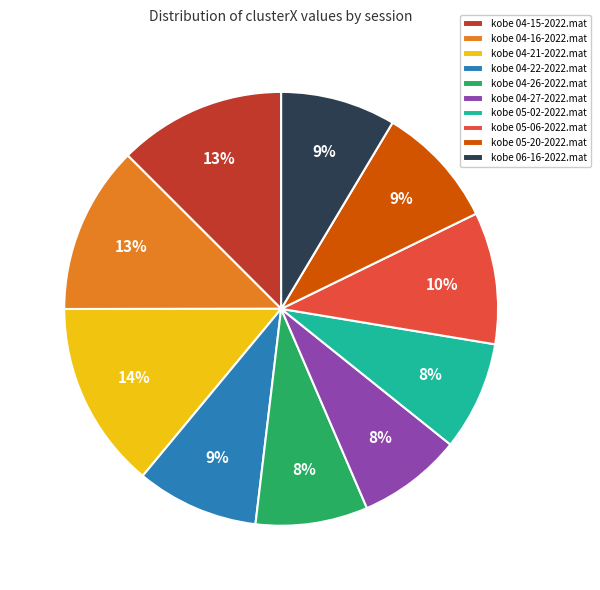

How many slices are in this pie chart?

10